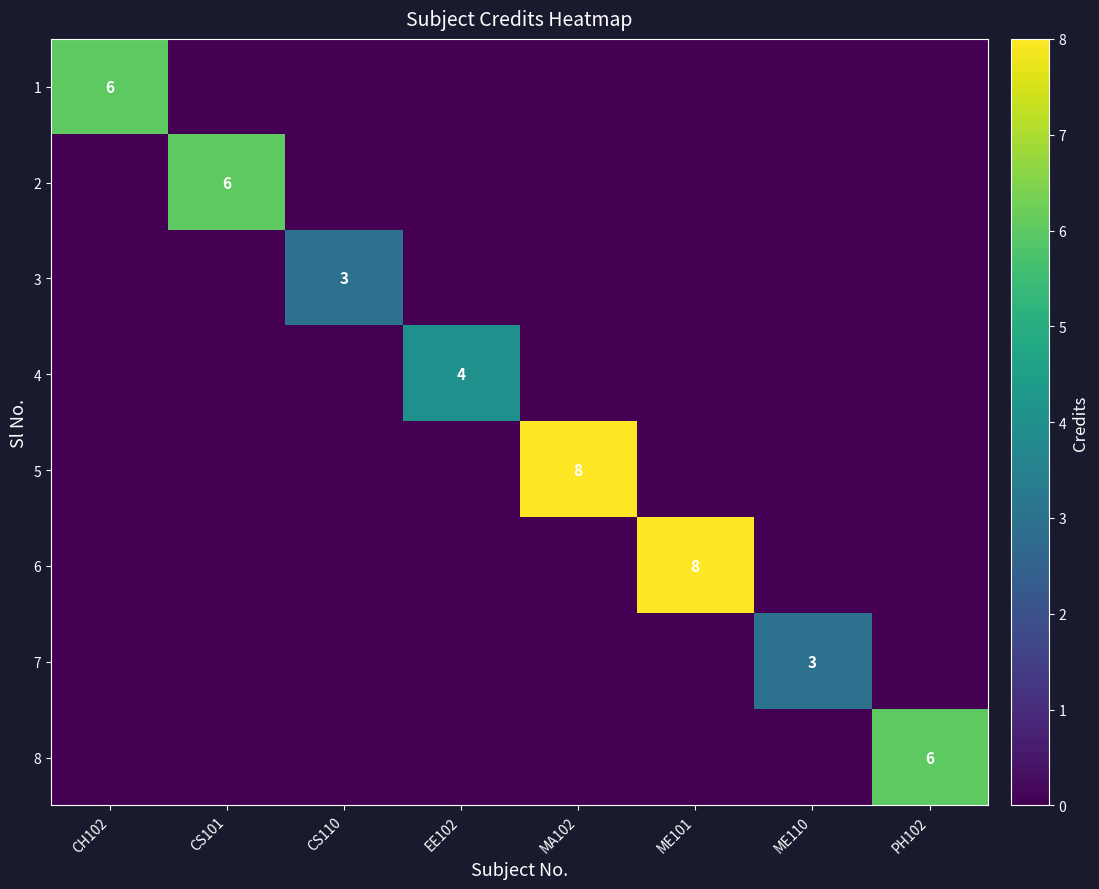

At how many categories does at least one series exceed 5?

5